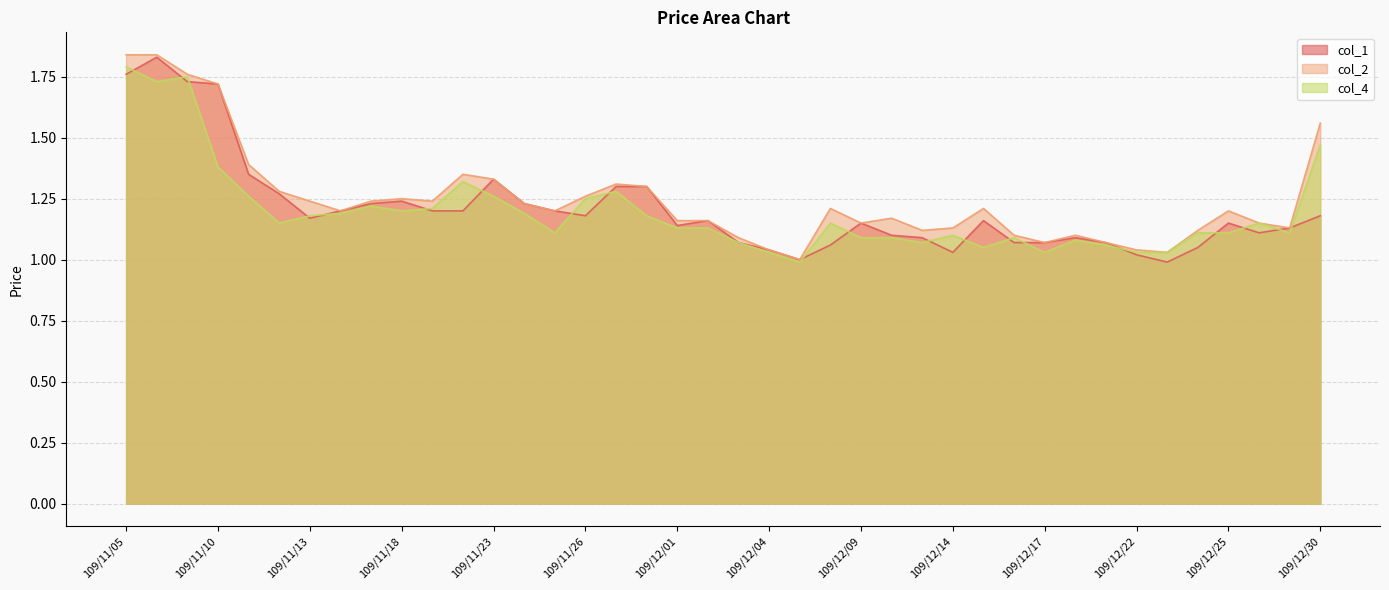

What is the label of the 34th point from the right?

109/11/13